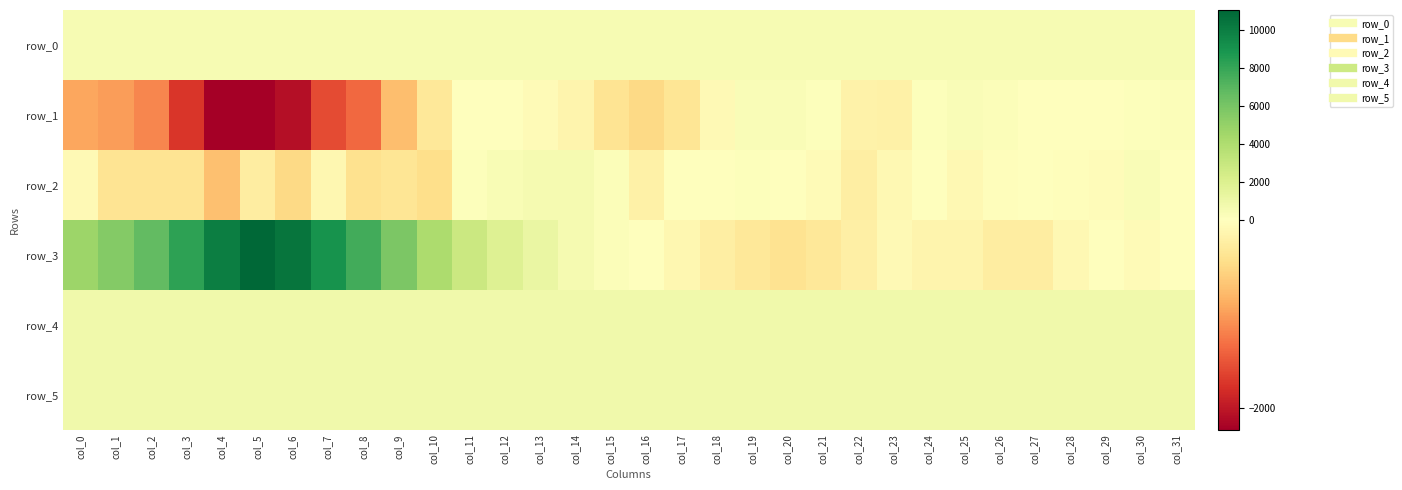

How many distinct data groups are displayed?

6